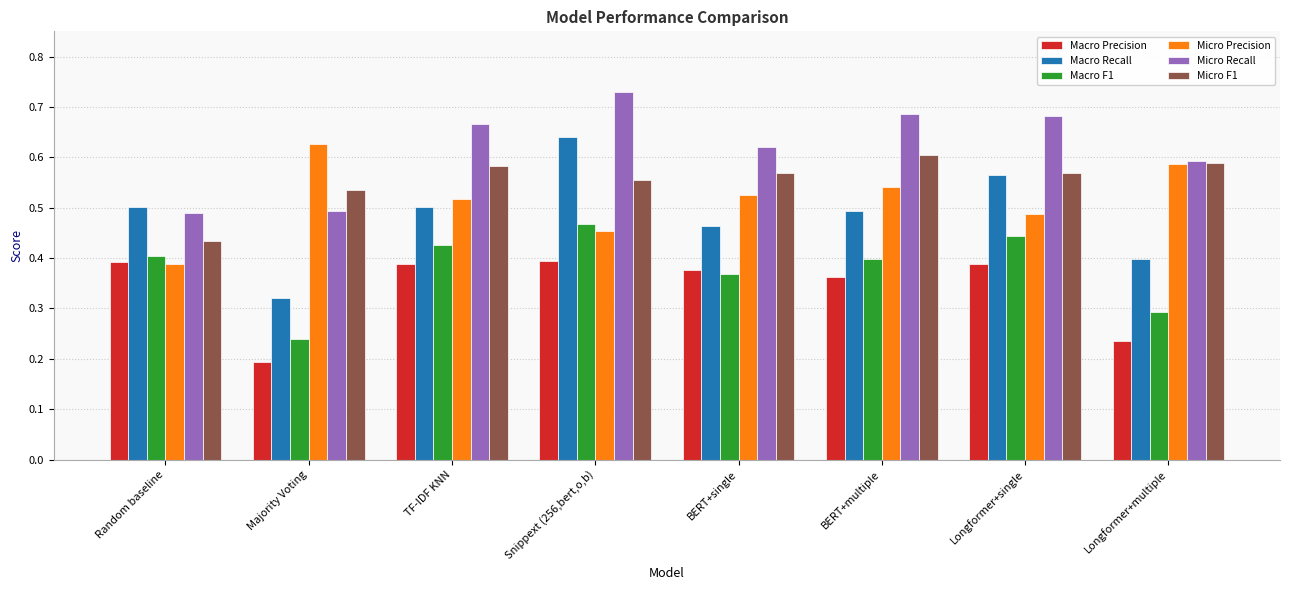

Which series changed the most between Snippext (256,bert,o,b) and BERT+multiple?

Macro Recall